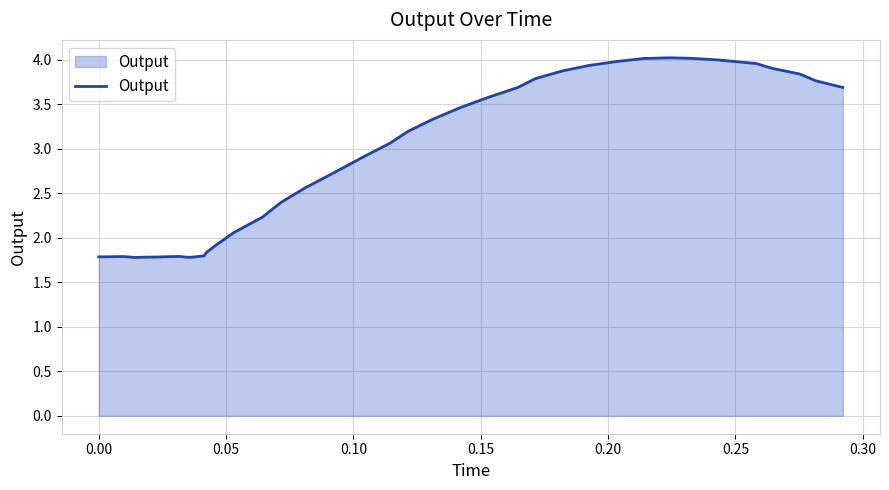

What is the minimum value shown in the chart?

1.8